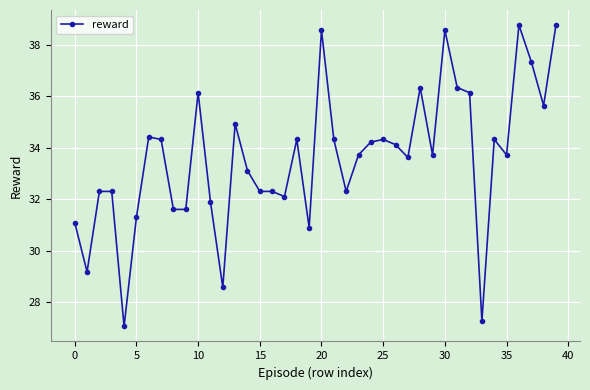

What is the value of the 40th point from the left?

38.8